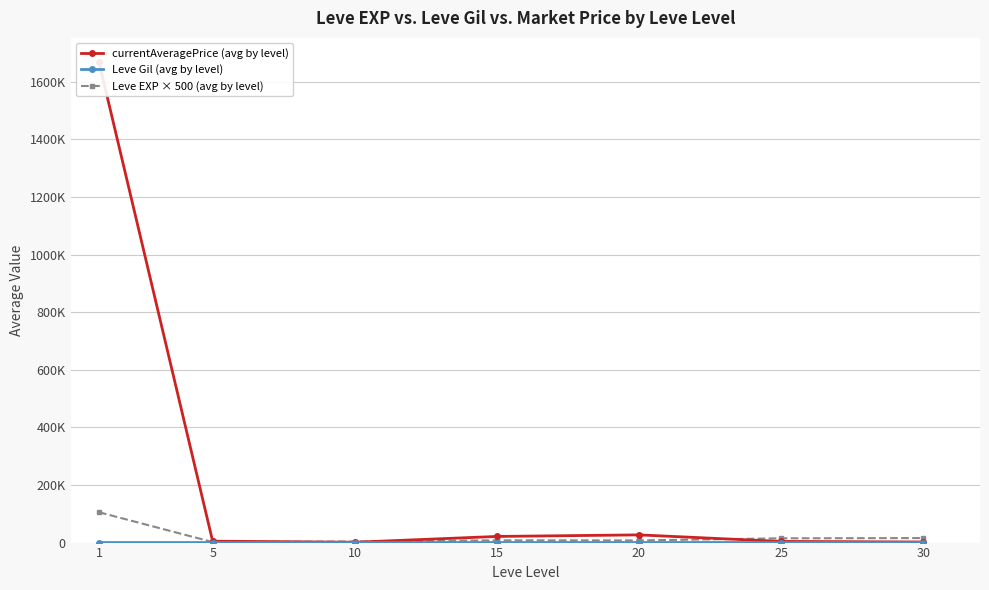

What is the spread (max minus min) of values at 5?

4691.9